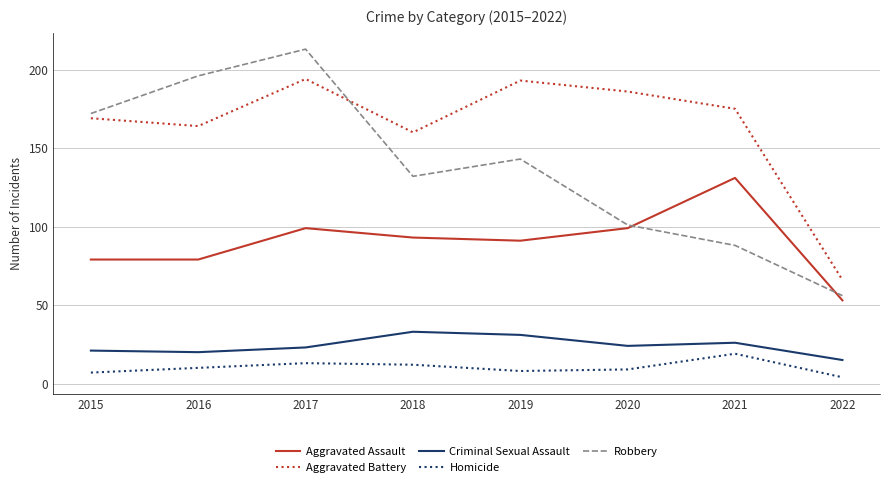

Reading left to right, extract all data points from this chart.

Aggravated Assault: 79	79	99	93	91	99	131	53
Aggravated Battery: 169	164	194	160	193	186	175	66
Criminal Sexual Assault: 21	20	23	33	31	24	26	15
Homicide: 7	10	13	12	8	9	19	4
Robbery: 172	196	213	132	143	101	88	56